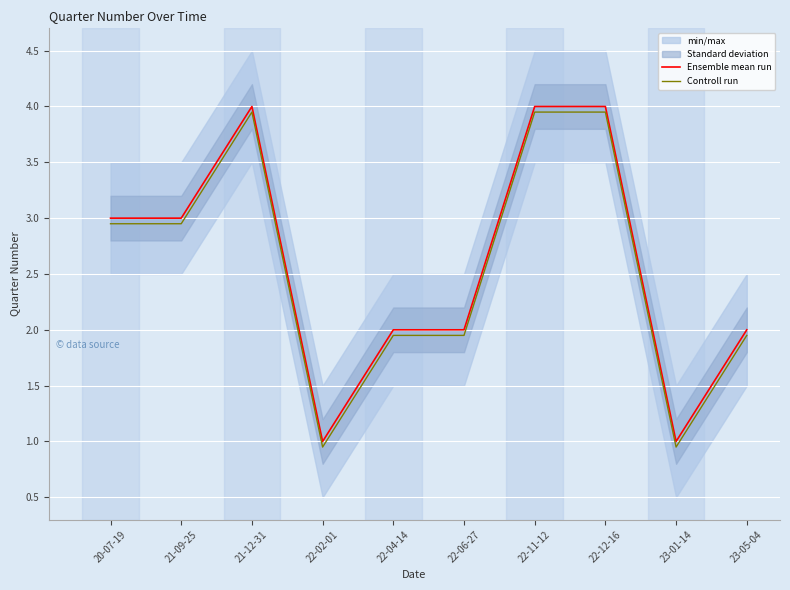

What is the value of the Ensemble mean run point at the 2nd from the left?

3.0